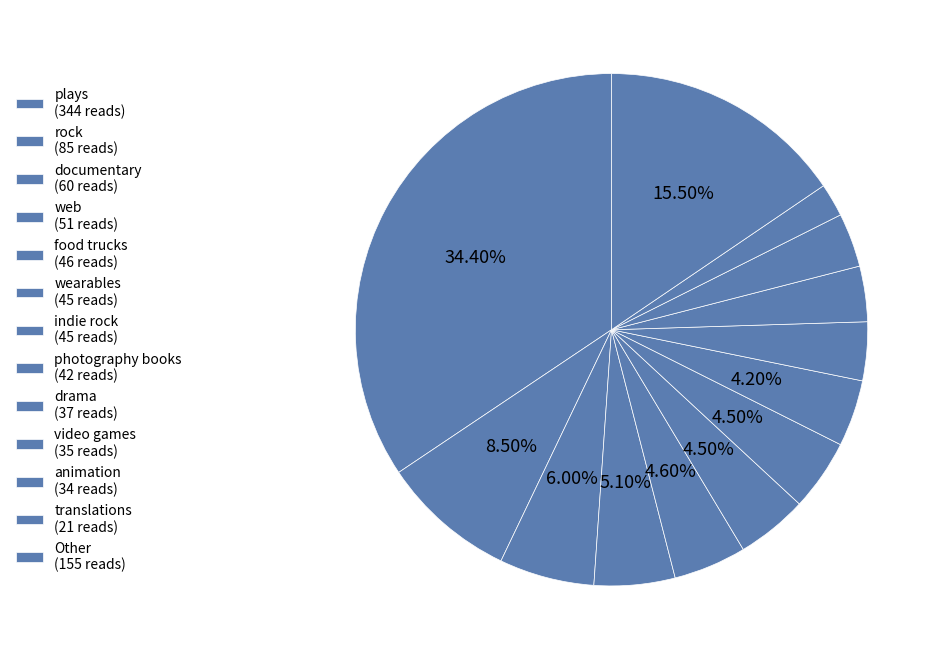

Count the number of slices in the pie.

13